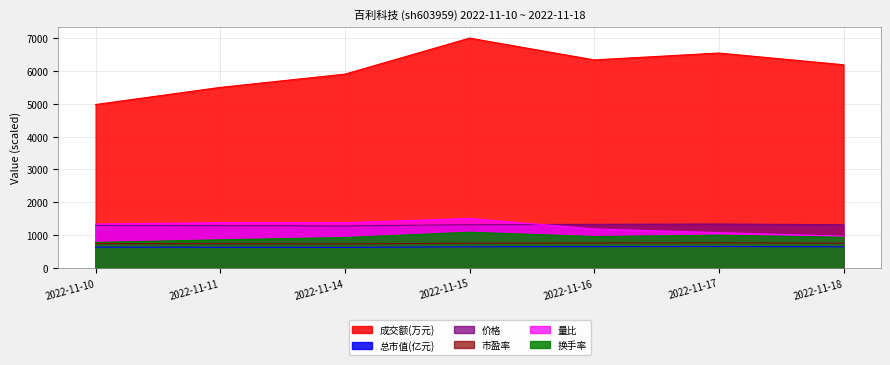

Between 2022-11-14 and 2022-11-18, which series saw the biggest shift?

量比